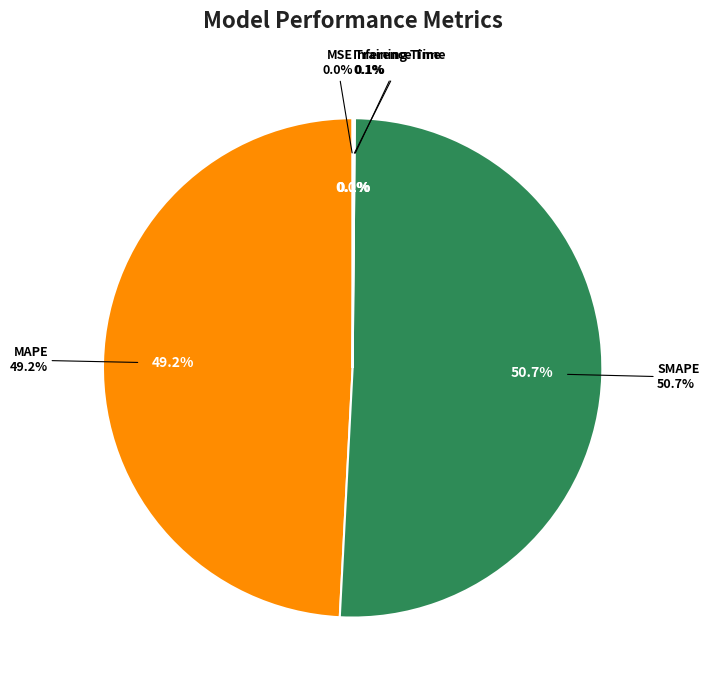

The MAPE slice represents 49% of the pie. True or false?

True